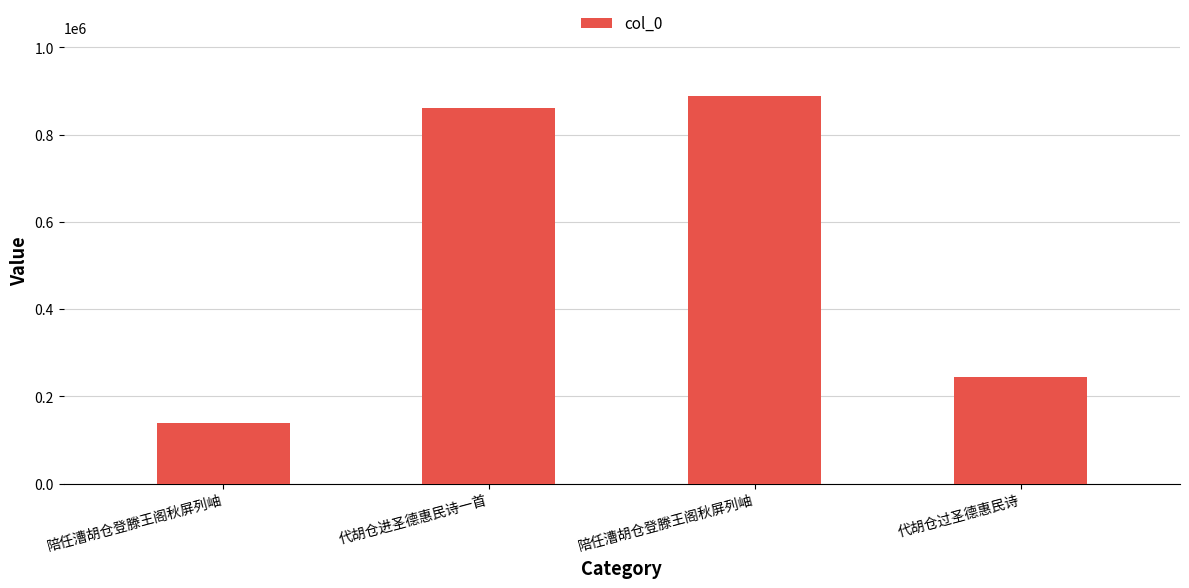

How many series are shown in this chart?

1